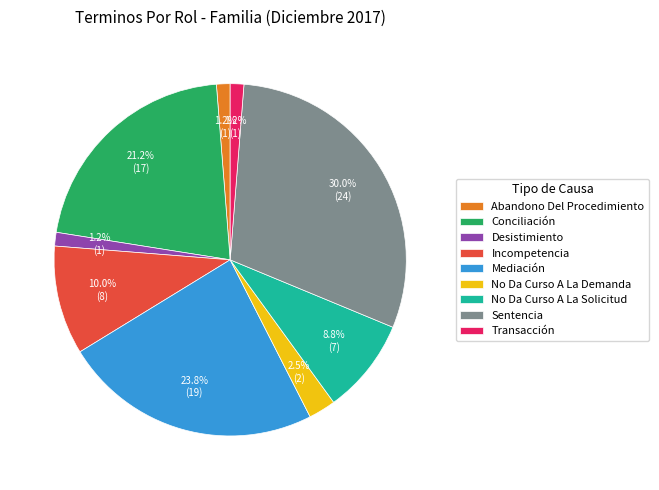

Count the number of slices in the pie.

9